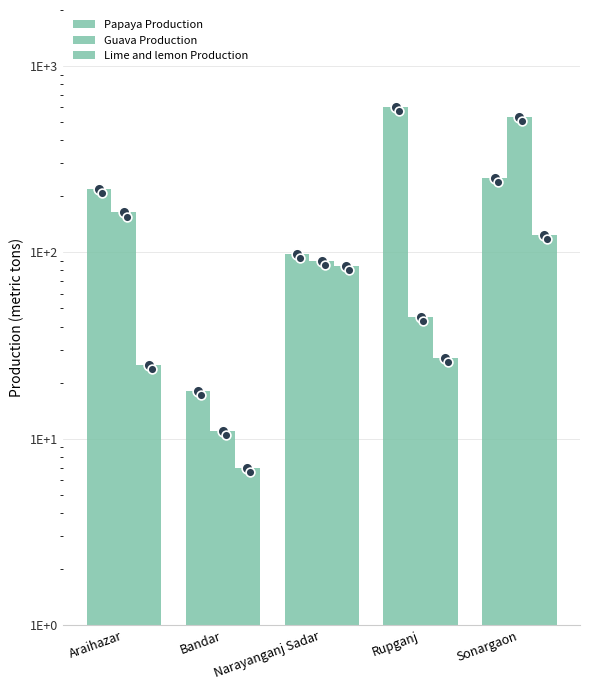

Which series contains the highest Y value?

Papaya Production